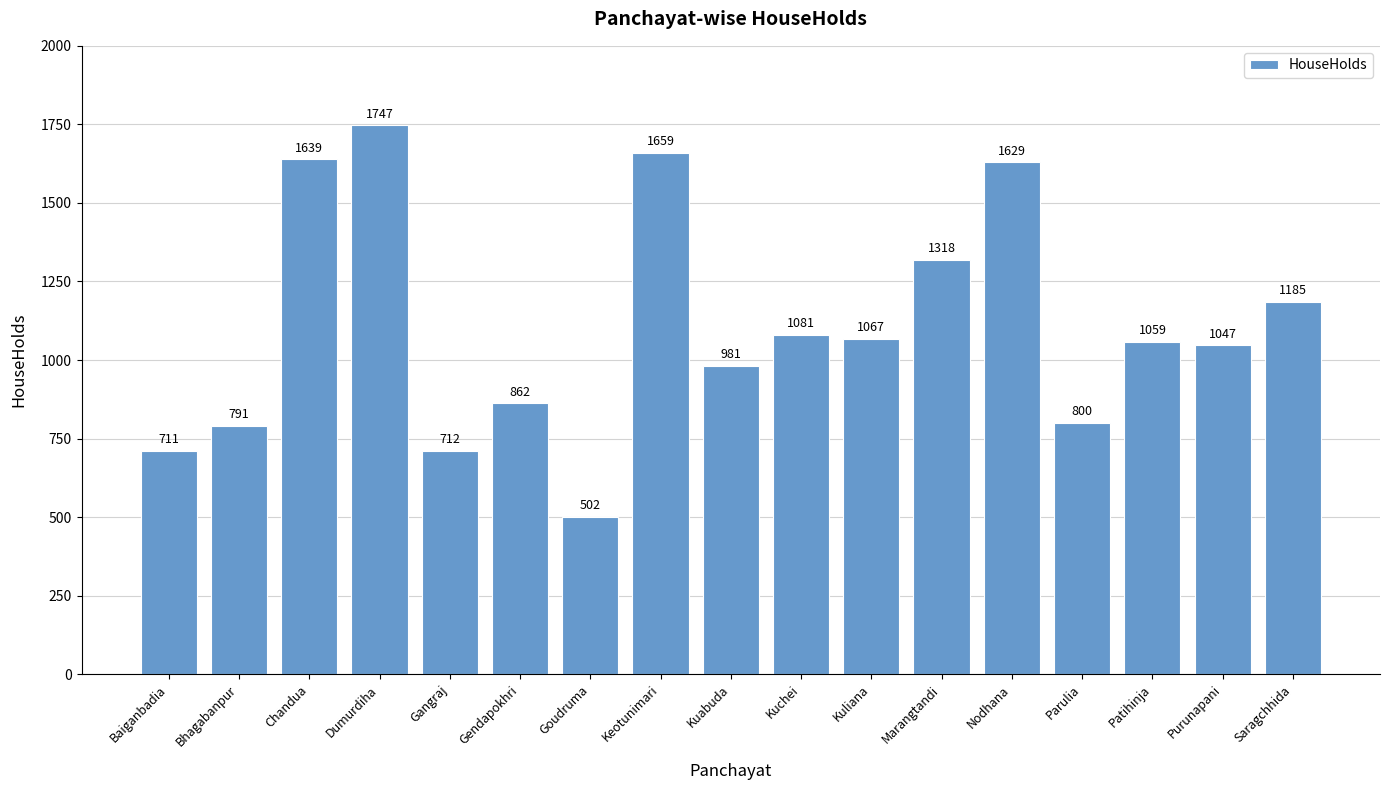

What is the approximate value at Chandua, to the nearest 100?

1600